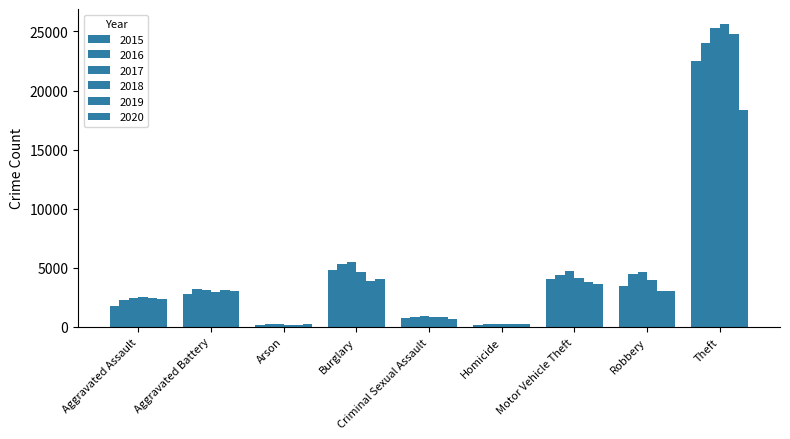

At which label is 2016 closest to 12104?

Burglary